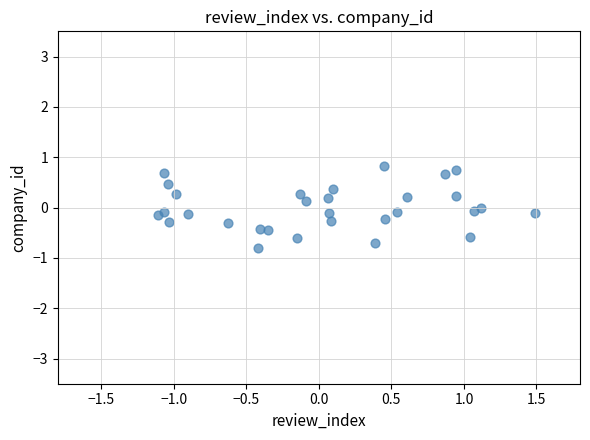

What is the range of X values (max minus min)?

2.6